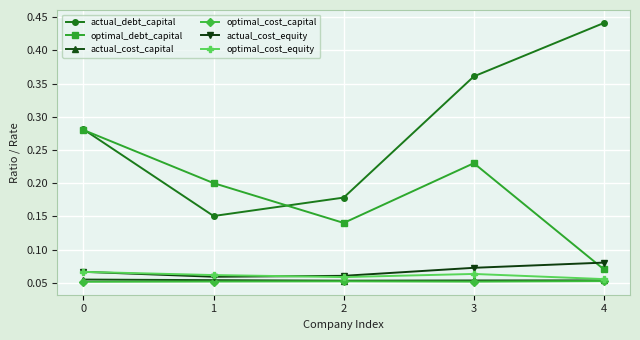

Is the value of actual_cost_equity at 4 greater than the value of optimal_debt_capital at 3?

No